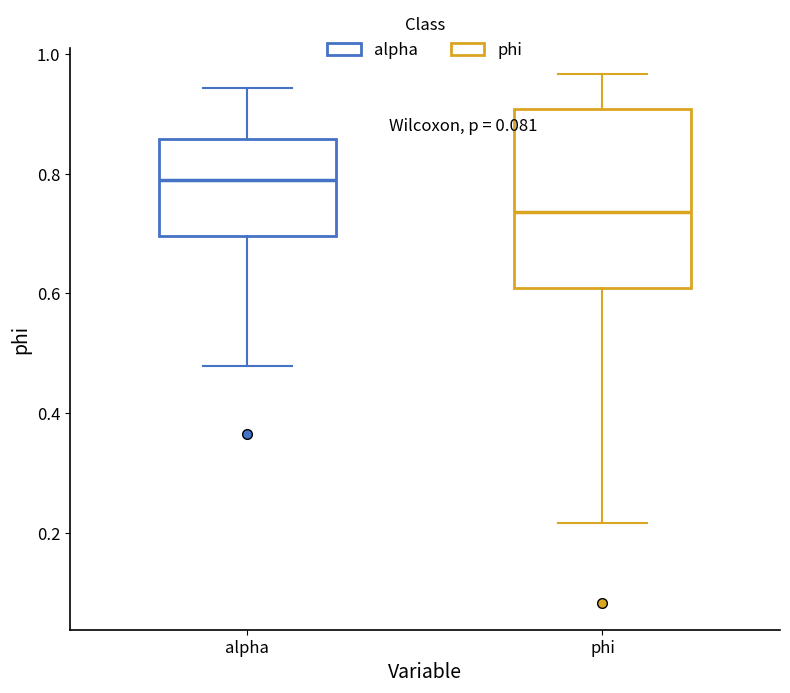

Reading left to right, transcribe this box plot: for each box, give where its median line is, the range the box spans, and where its two whiskers end, as read against the y-axis. The values are not printed on the chart, so give them approximately, as read against the axis.

alpha: median 0.78, box 0.70 to 0.86, whiskers 0.48 to 0.94
phi: median 0.74, box 0.60 to 0.90, whiskers 0.22 to 0.96